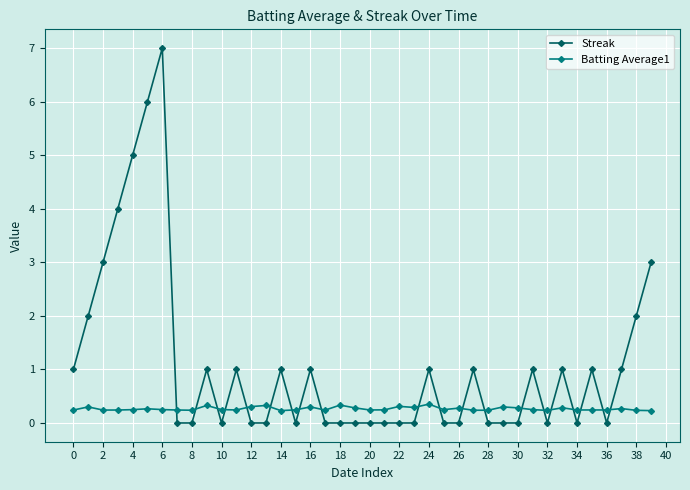

True or false: Streak and Batting Average1 cross at least once.

True